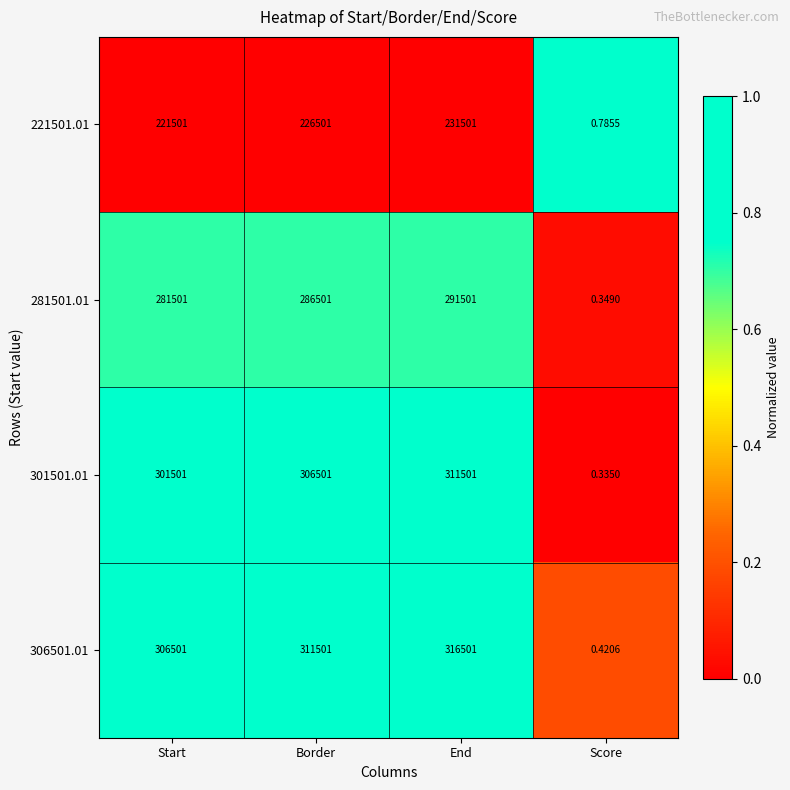

List the series in order of their peak value, lowest first.

221501.01, 281501.01, 301501.01, 306501.01